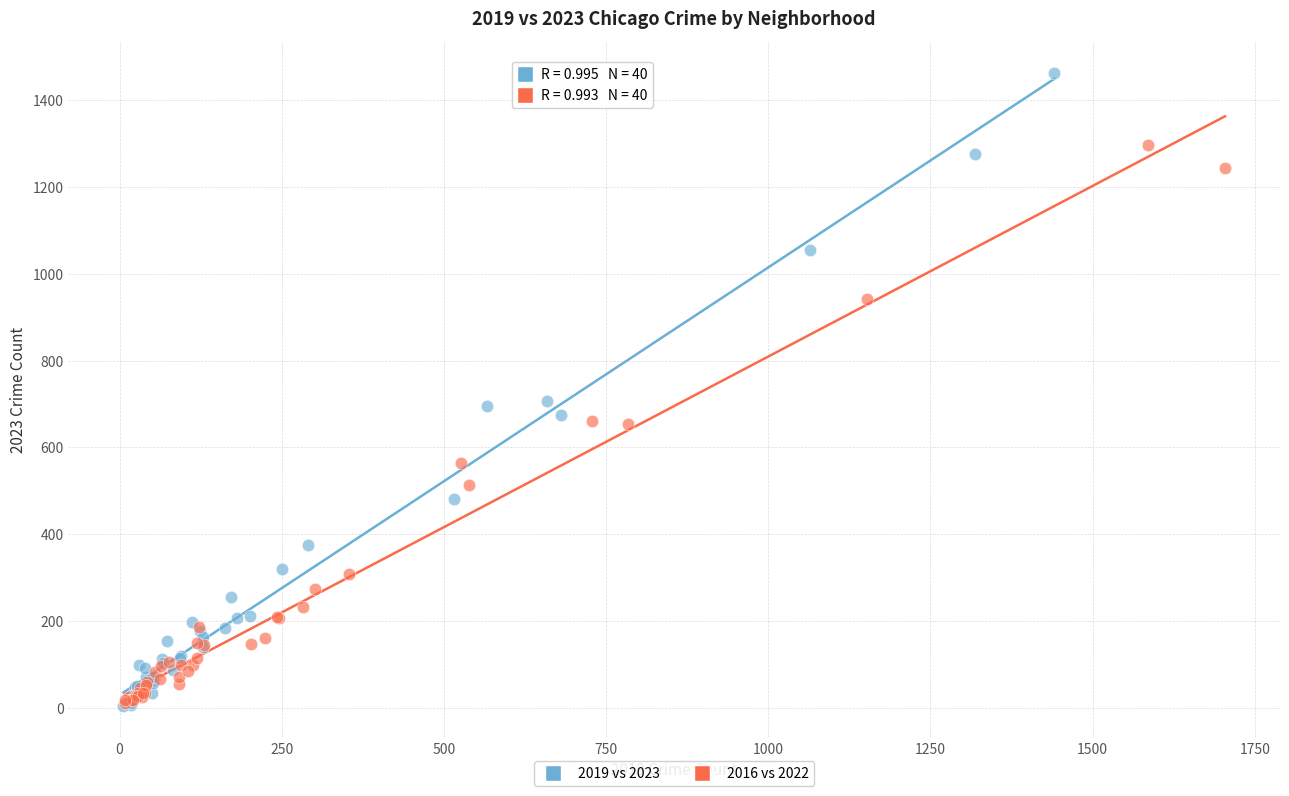

Which series has the widest spread of Y values?

2019 vs 2023